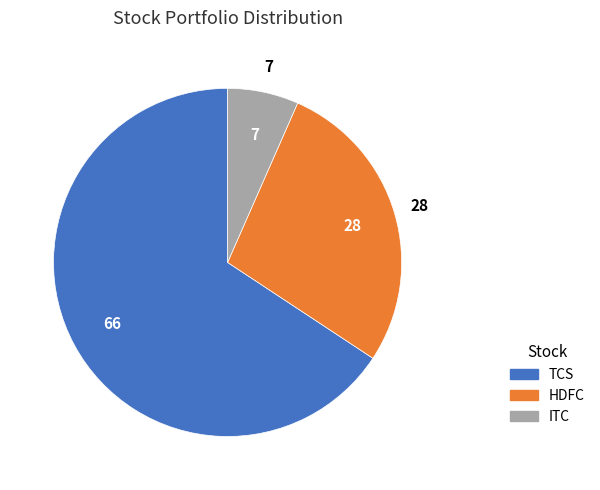

Which has a higher value, ITC or TCS?

TCS